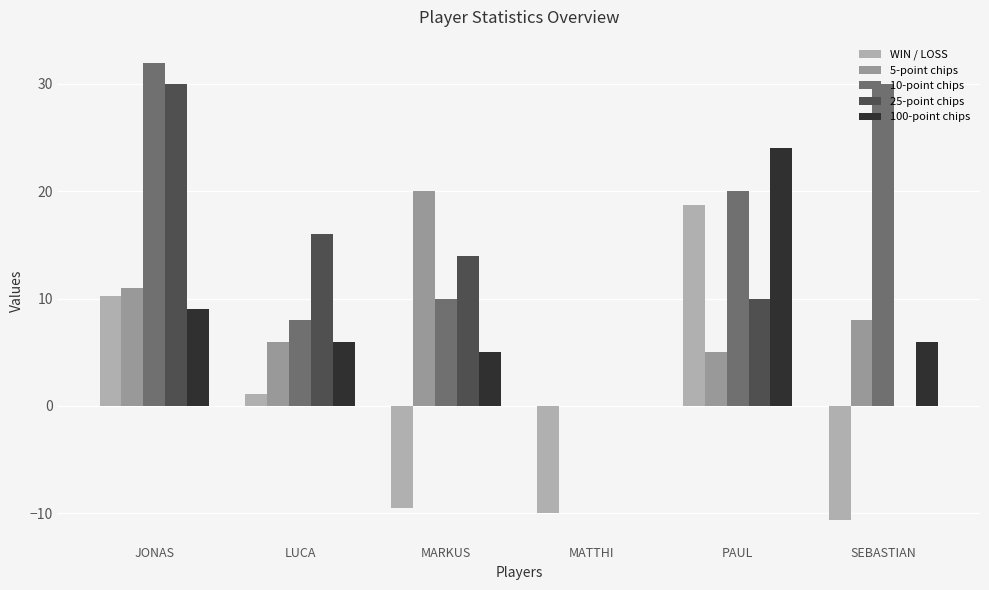

At which label is 100-point chips closest to 12?

JONAS